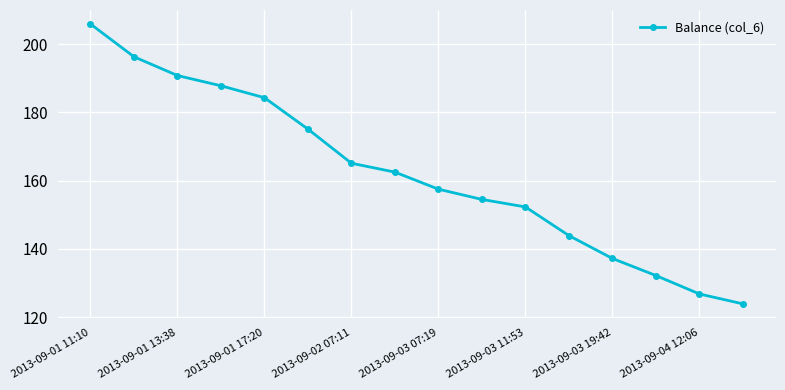

True or false: the data has more than 0 interior local peaks.

False